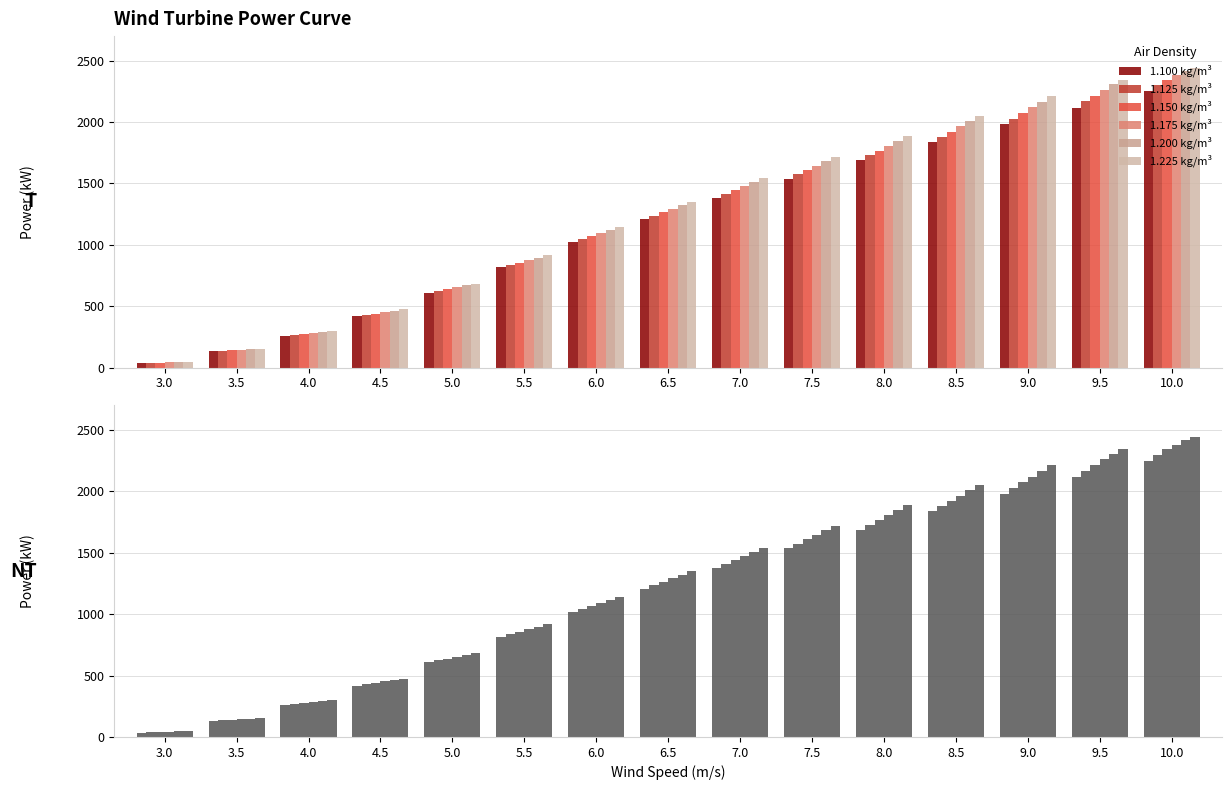

Which category has the lowest value across all series?

3.0